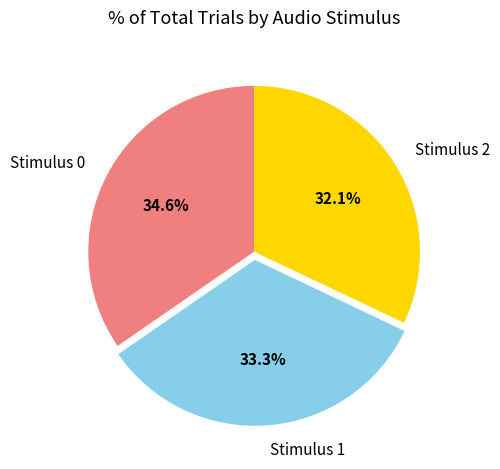

Rank the categories by value from lowest to highest.

Stimulus 2, Stimulus 1, Stimulus 0